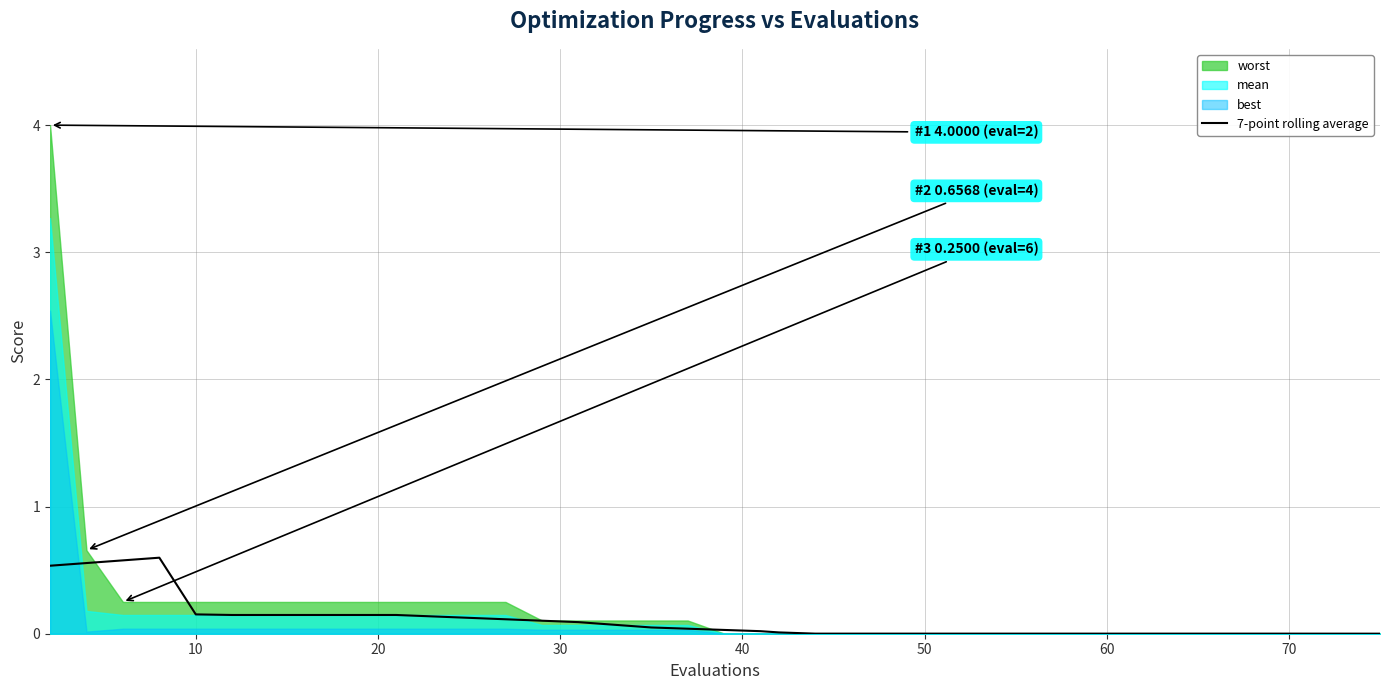

Reading right to left, list all the values displayed in this chart.

0.0	0.0	0.0	0.0	0.0	0.0	0.0	0.0	0.0	0.0	0.0	0.0	0.0	0.0	0.0	0.0	0.0	0.0	0.0	0.0	0.0	0.0	0.0	0.1	0.1	0.1	0.1	0.1	0.1	0.1	0.1	0.1	0.1	0.1	0.1	0.2	0.6	0.6	0.6	0.5